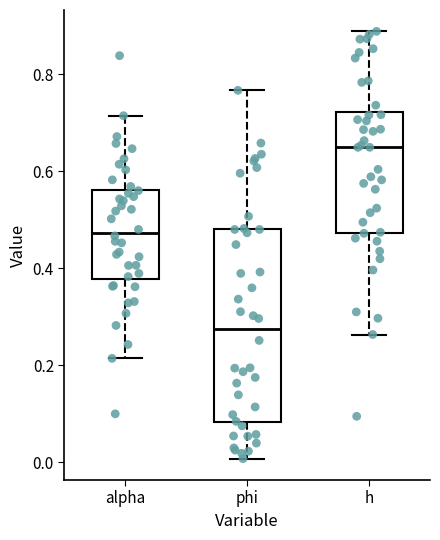

Reading left to right, transcribe this box plot: for each box, give where its median line is, the range the box spans, and where its two whiskers end, as read against the y-axis. The values are not printed on the chart, so give them approximately, as read against the axis.

alpha: median 0.48, box 0.38 to 0.56, whiskers 0.22 to 0.72
phi: median 0.28, box 0.08 to 0.48, whiskers 0.00 to 0.76
h: median 0.64, box 0.48 to 0.72, whiskers 0.26 to 0.88